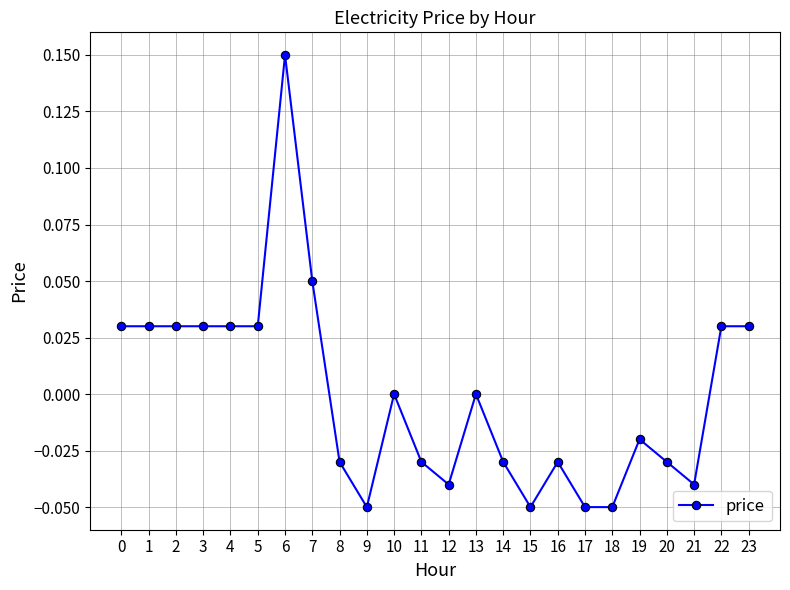

True or false: the data has more than 1 interior local peaks.

True